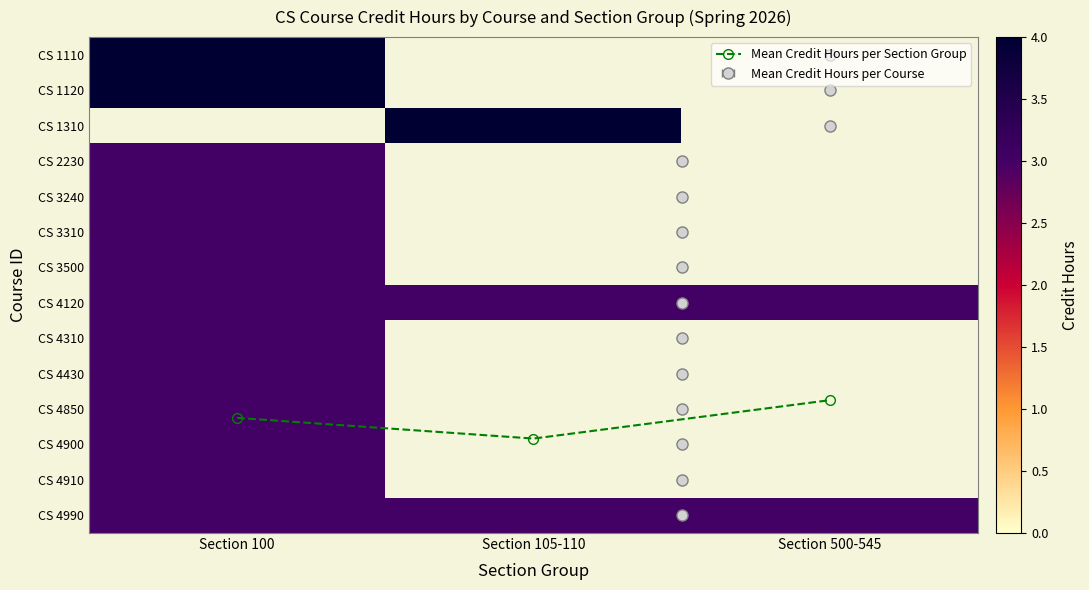

The value of CS 4120 at Section 500-545 is 4.2. True or false?

False